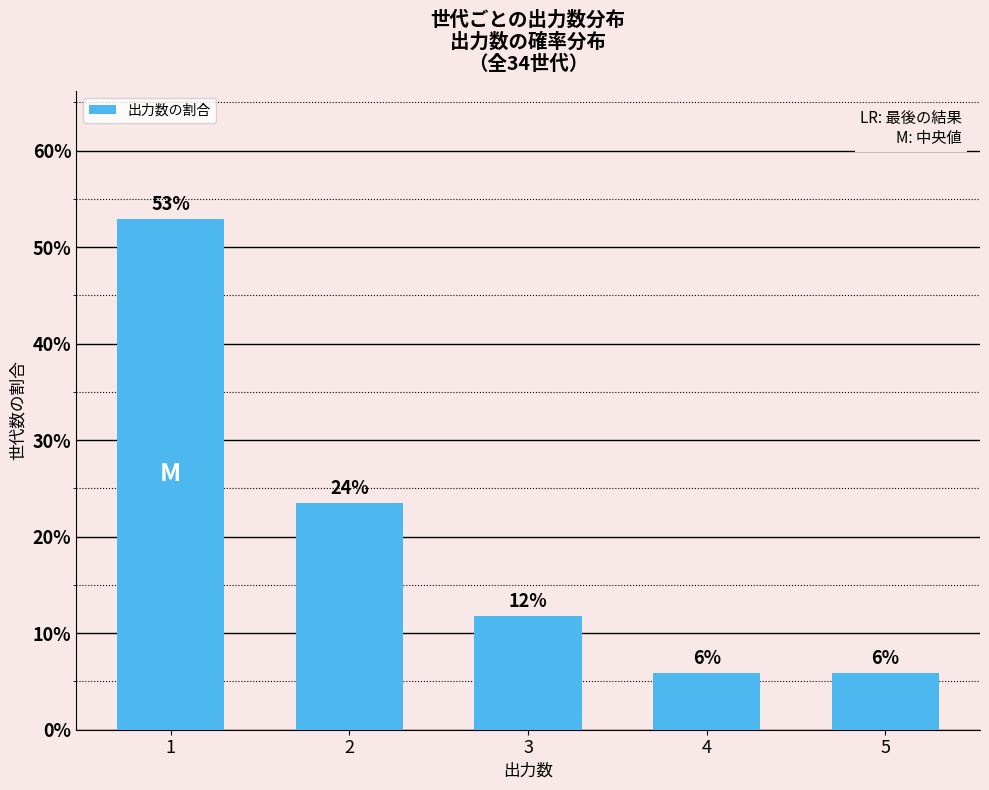

The value at 3 is 20.1. True or false?

False